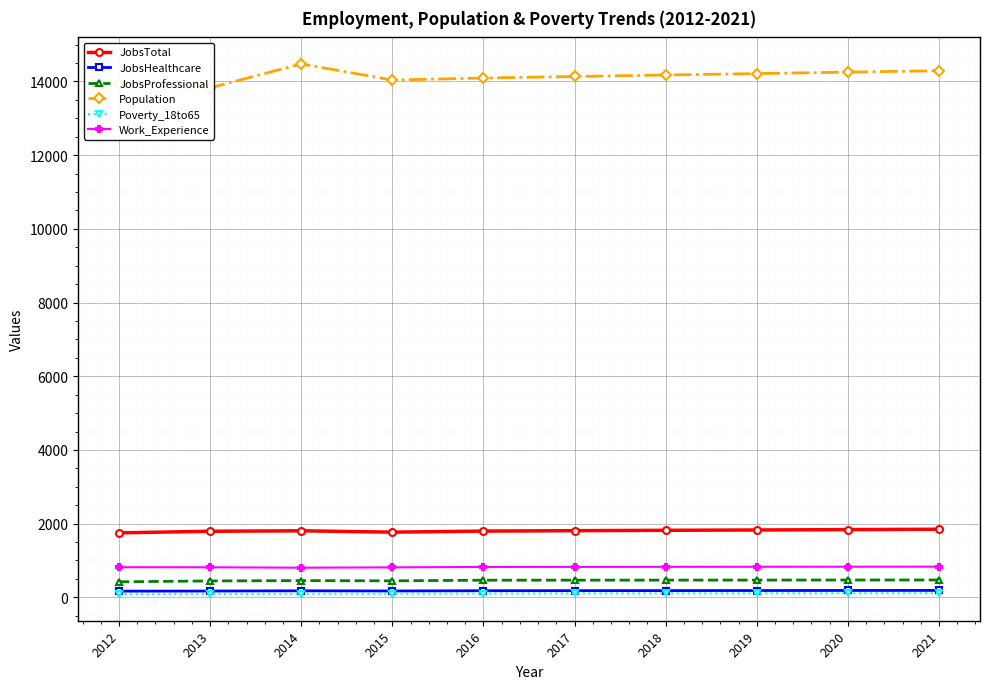

How many interior local valleys does the JobsTotal series have?

1